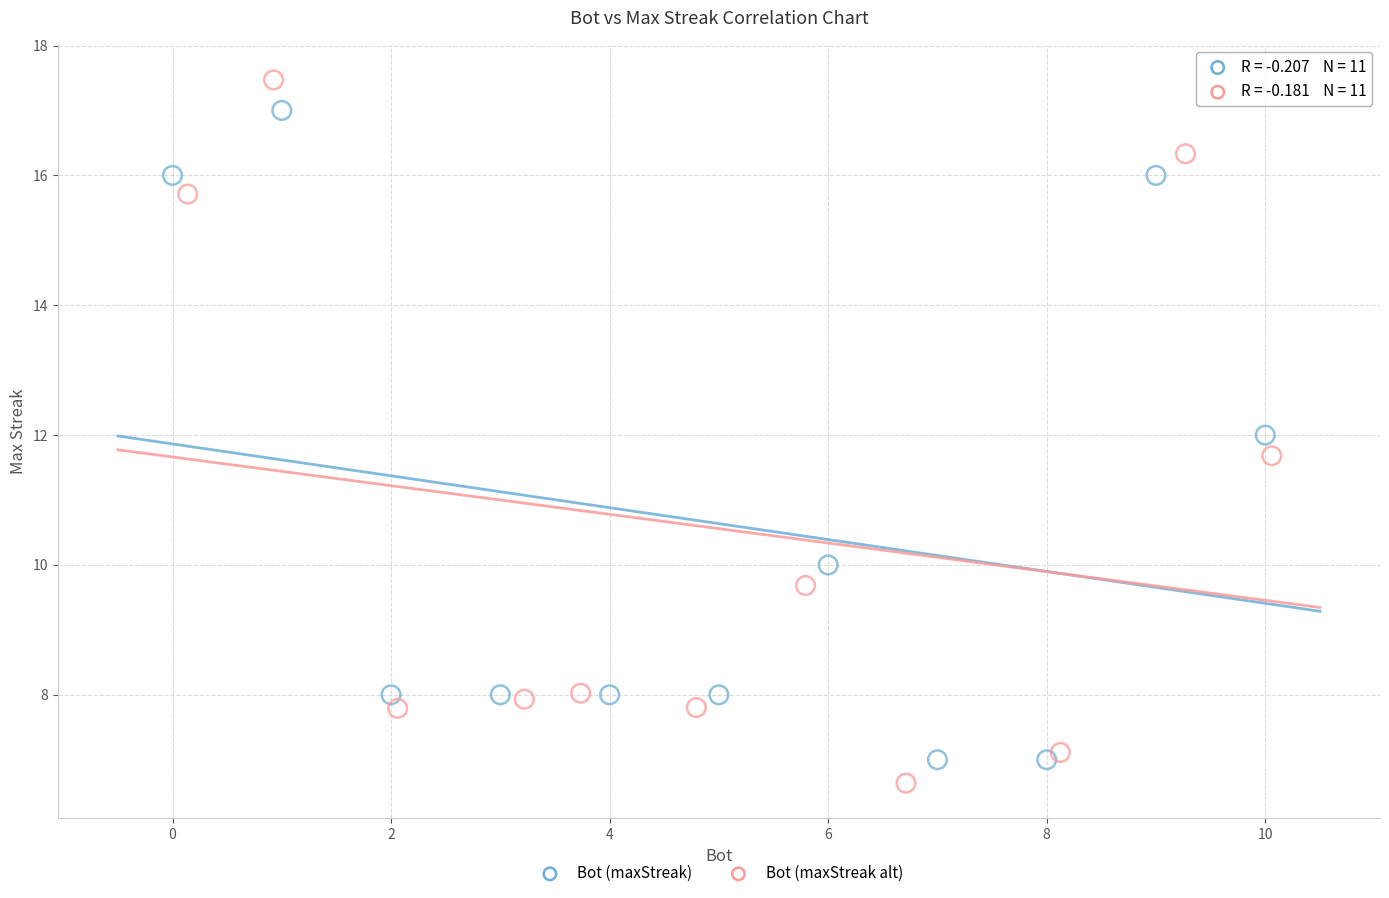

Which series has the widest spread of Y values?

Bot (maxStreak alt)